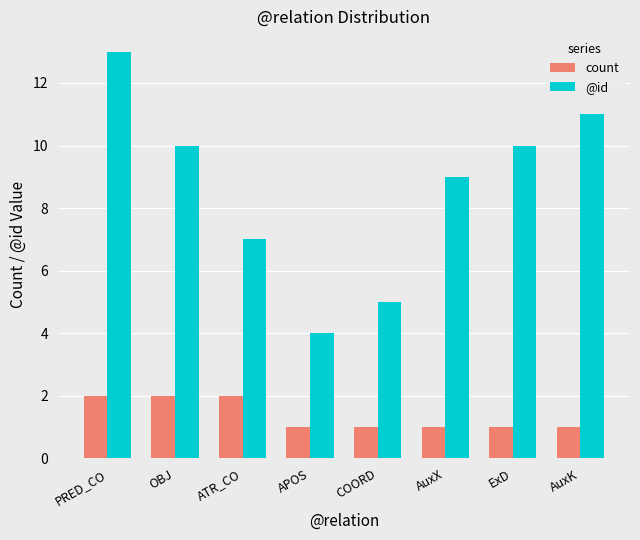

Reading left to right, extract all data points from this chart.

count: 2	2	2	1	1	1	1	1
@id: 13	10	7	4	5	9	10	11